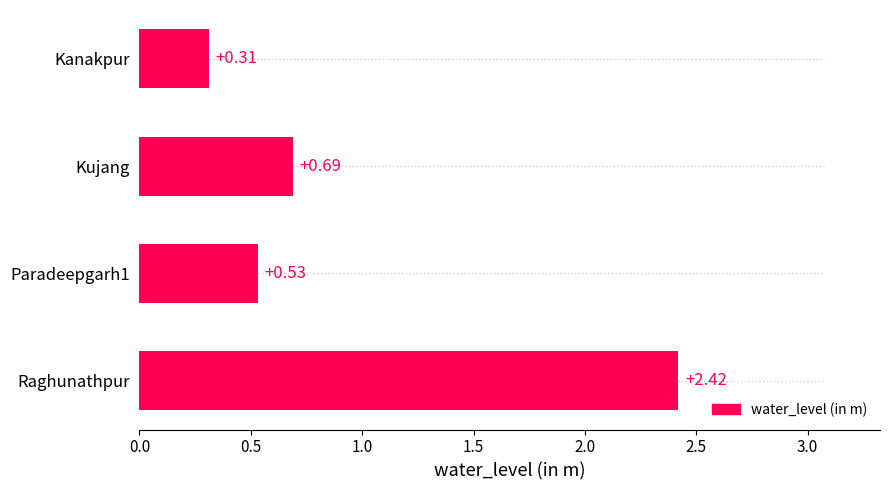

Rank the categories by value from lowest to highest.

Kanakpur, Paradeepgarh1, Kujang, Raghunathpur